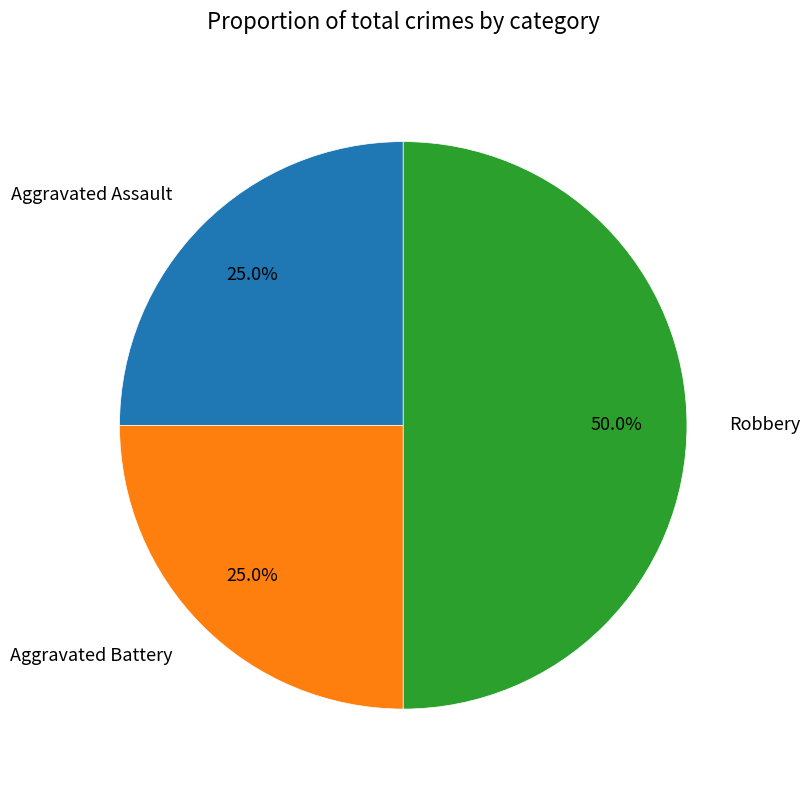

Which category has the biggest portion of the pie?

Robbery